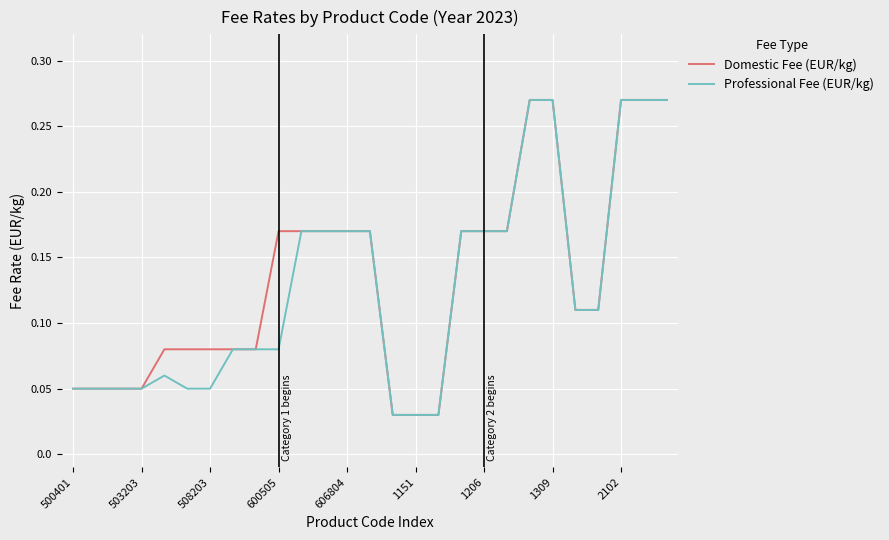

What is the sum of all Professional Fee (EUR/kg) values?

3.5